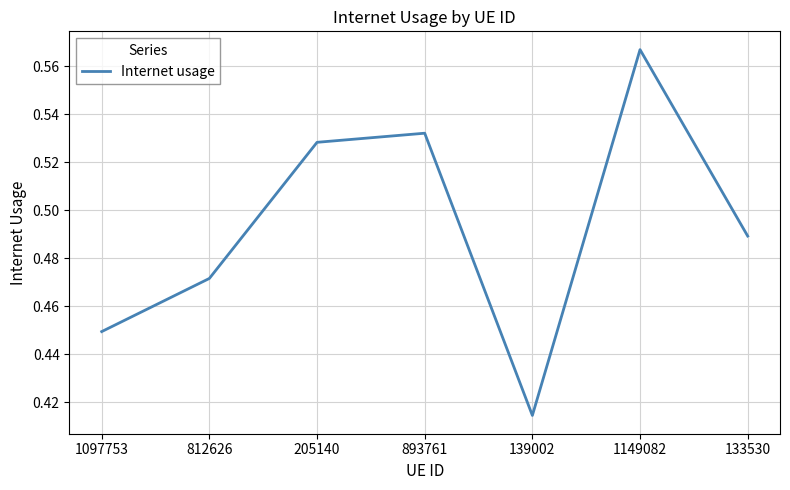

Count the values in the range 0 to 1.

7